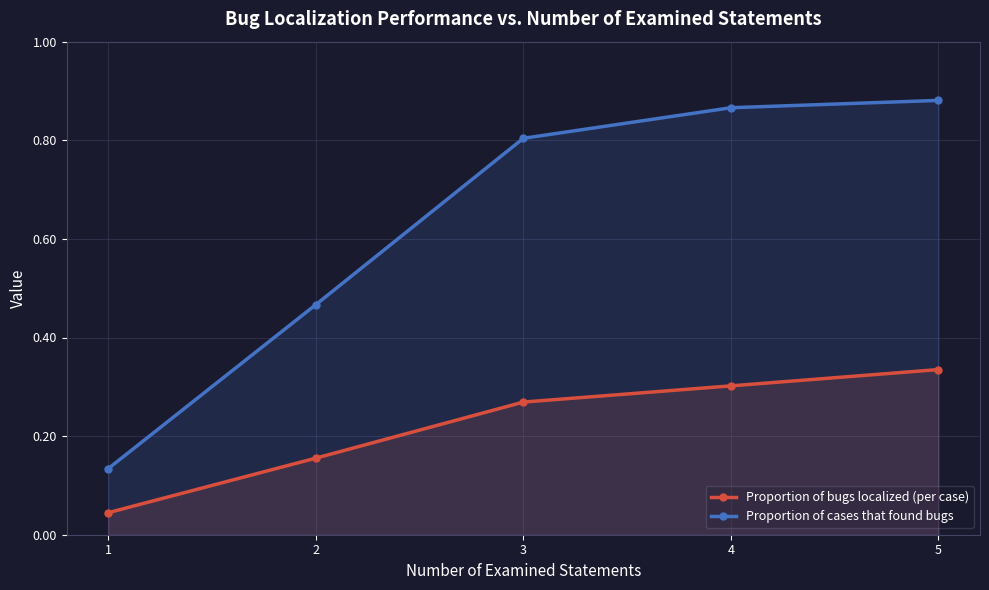

Which category has the highest value in the Proportion of bugs localized (per case) series?

5